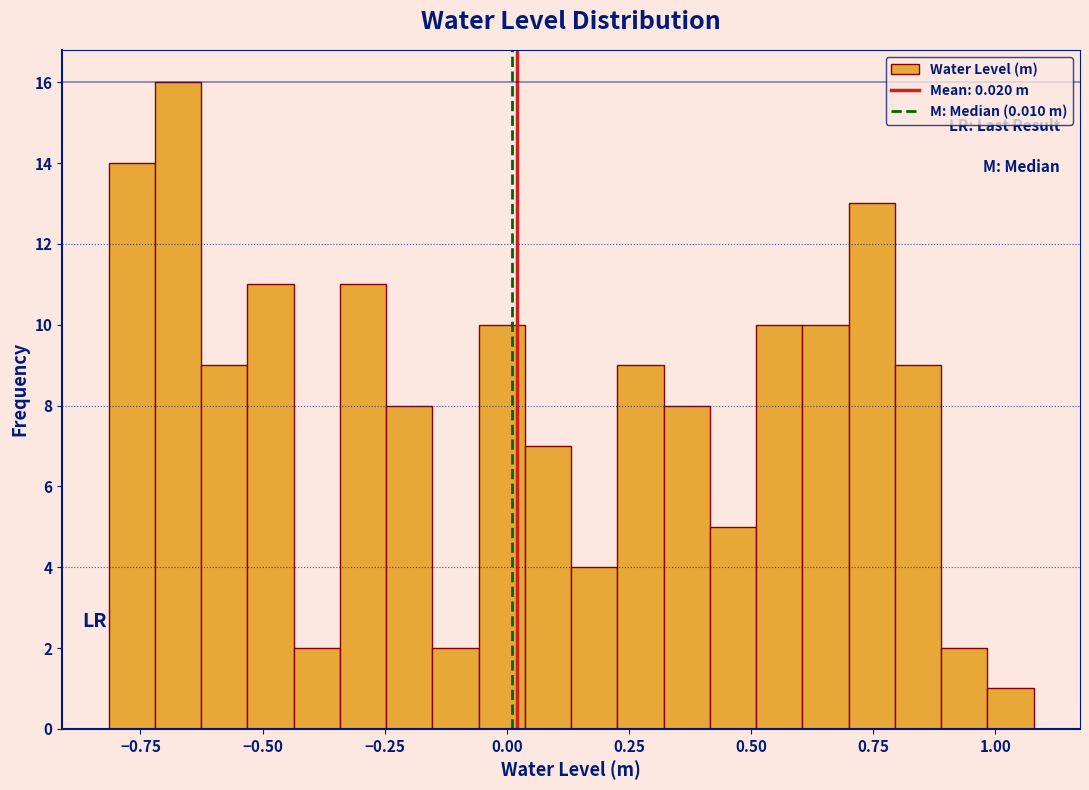

Read against the x-axis, roughly where is the centre of the tallest bar?

-0.65